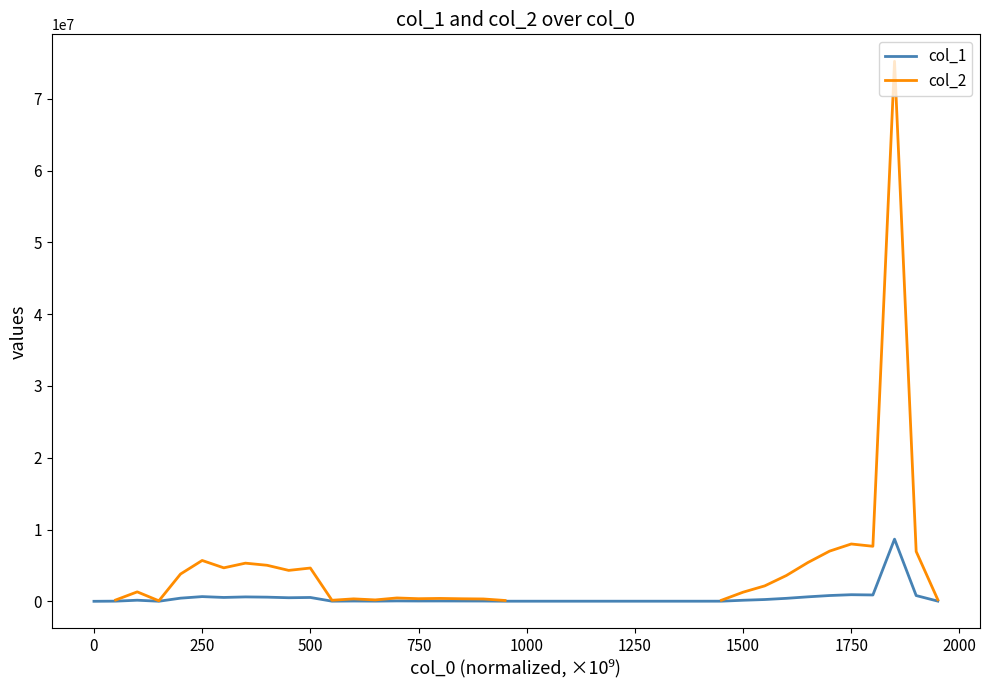

Is this an area chart (filled region under the line)?

No